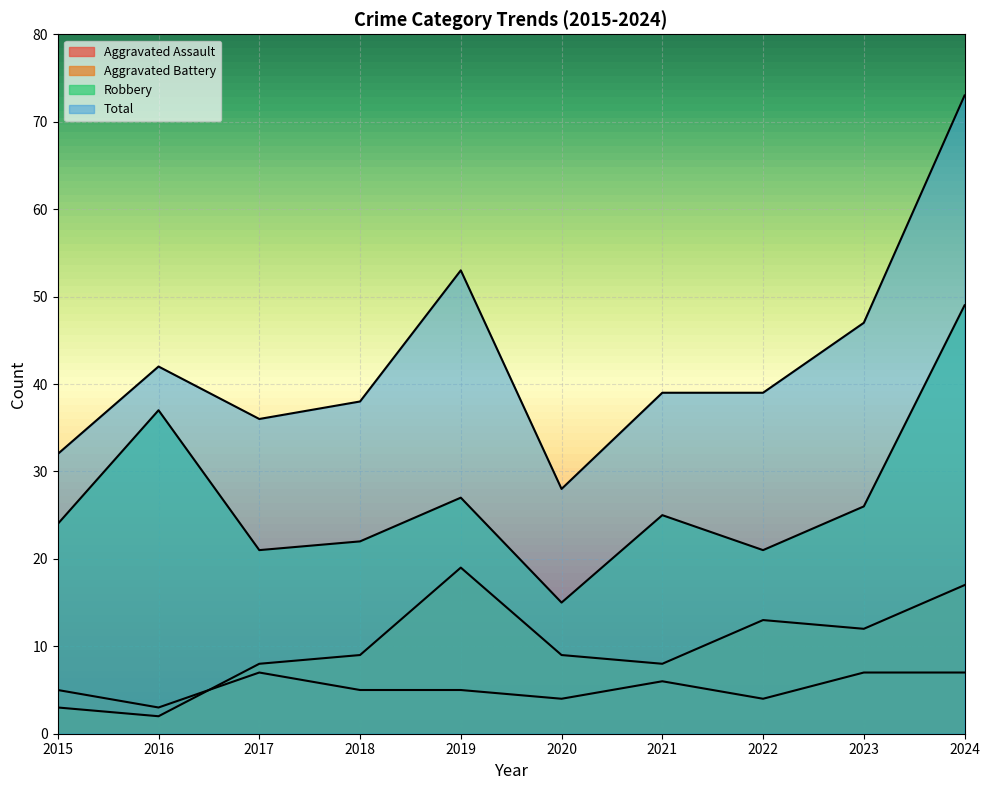

Which series has the largest range (max minus min)?

Total